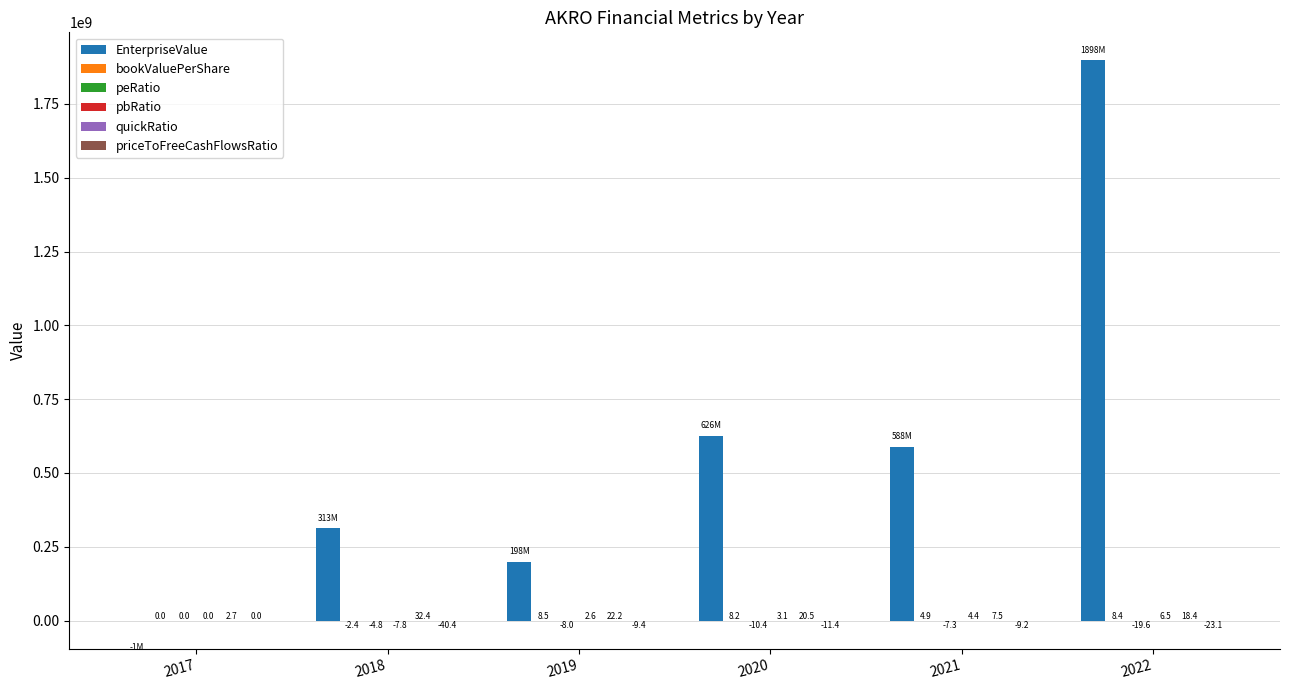

True or false: EnterpriseValue has a value of -598000.0 at 2017.

True